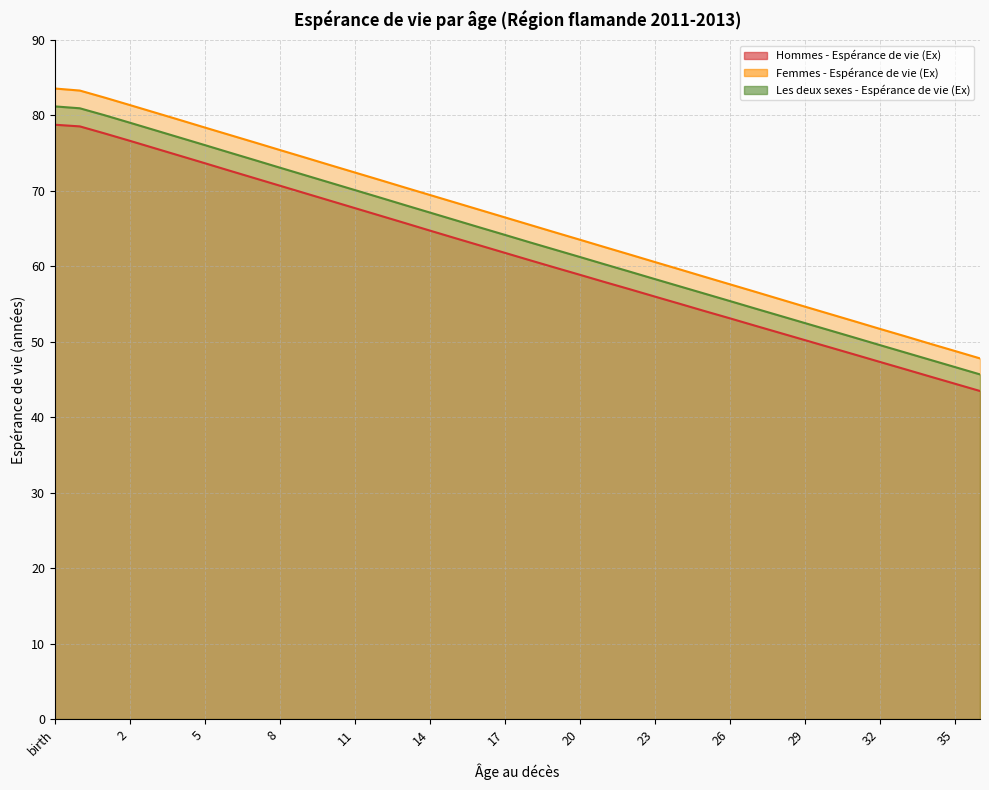

Between 22 and 23, which series saw the biggest shift?

Femmes - Espérance de vie (Ex)